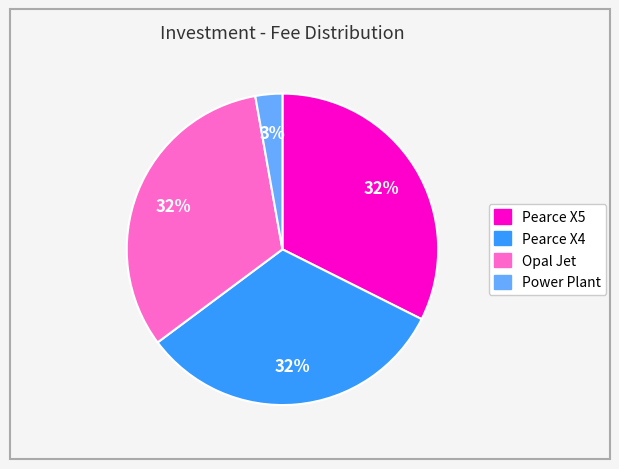

To the nearest percent, what is the average slice percentage?

25%